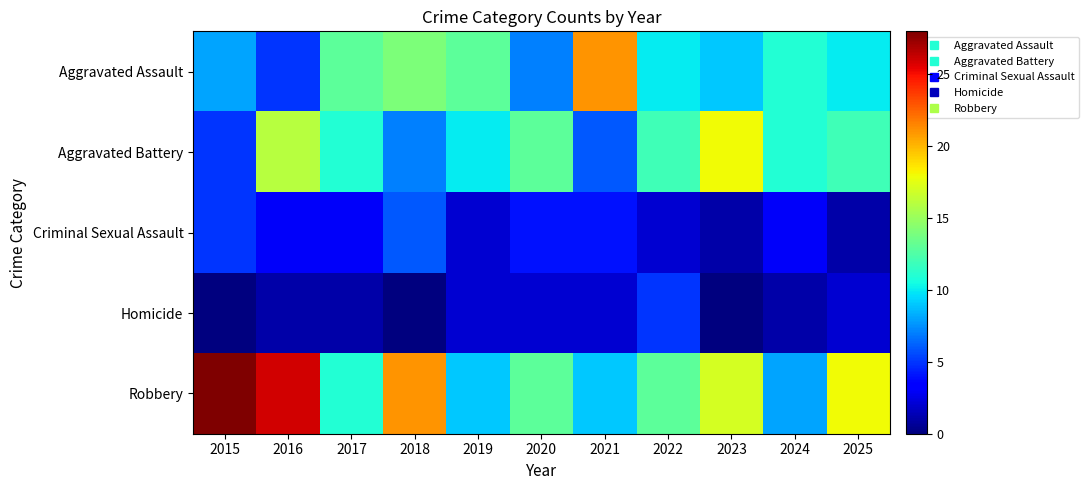

At 2020, list the series in order from largest to smallest.

Aggravated Battery, Robbery, Aggravated Assault, Criminal Sexual Assault, Homicide